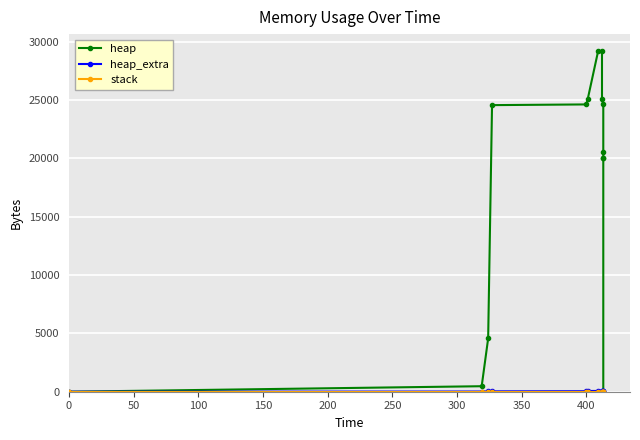

True or false: stack has more than 1 points higher than both neighbors.

False